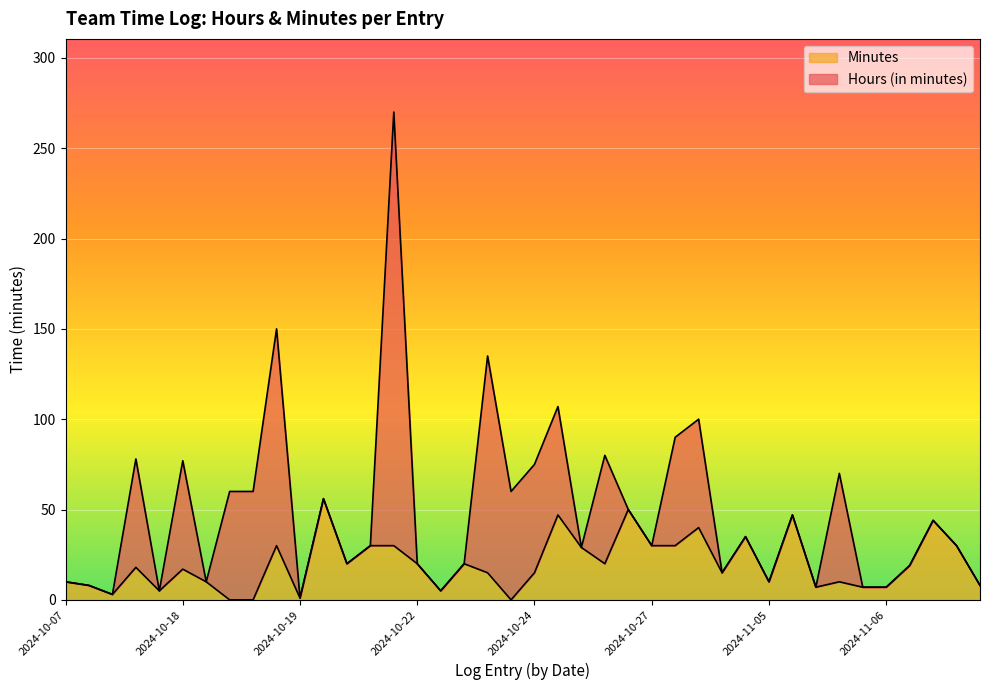

What is the maximum value for Minutes?

56